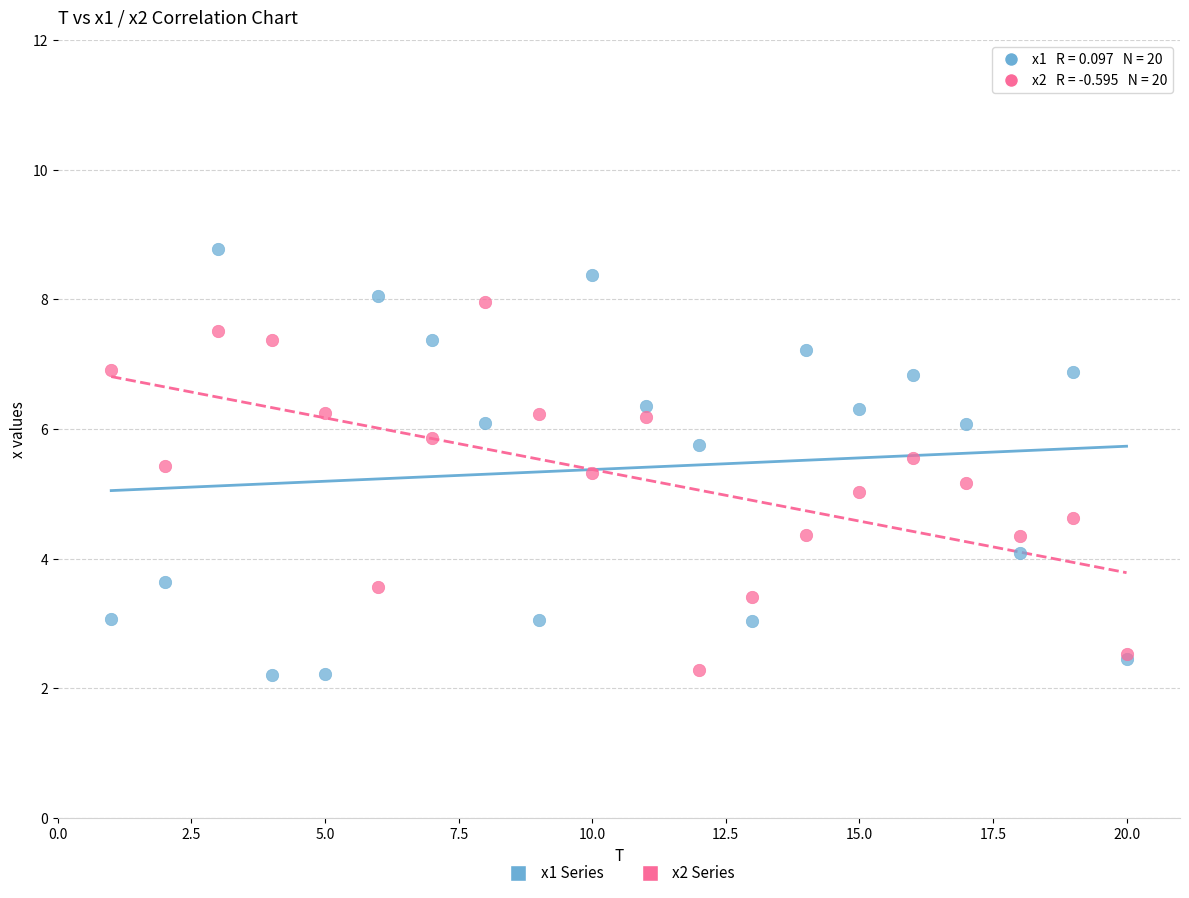

Which series has the widest spread of Y values?

x1 Series